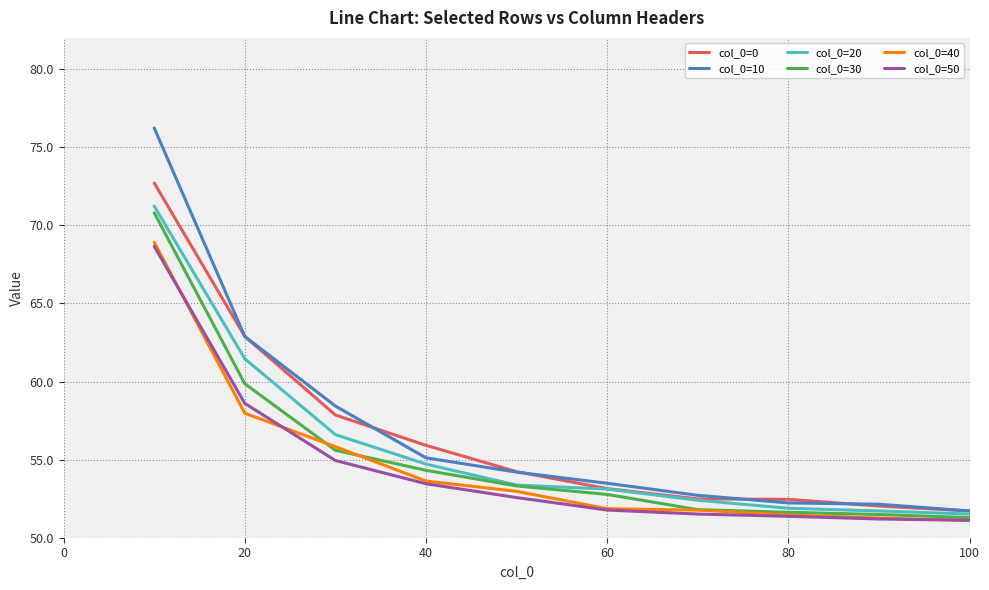

How many series are shown in this chart?

6